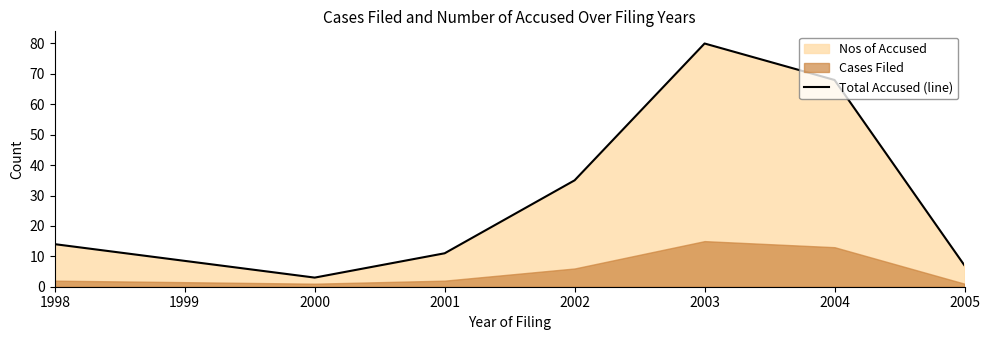

What is the maximum value for Total Accused (line)?

80